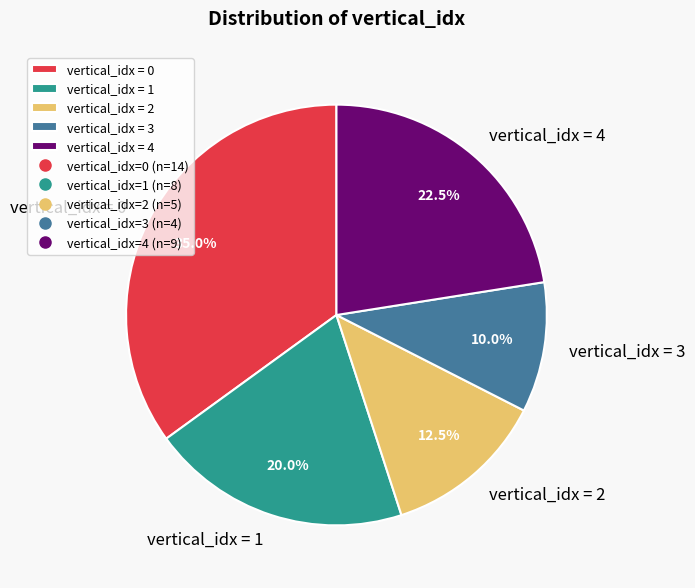

What is the ratio of the value at vertical_idx = 2 to the value at vertical_idx = 4?

0.6